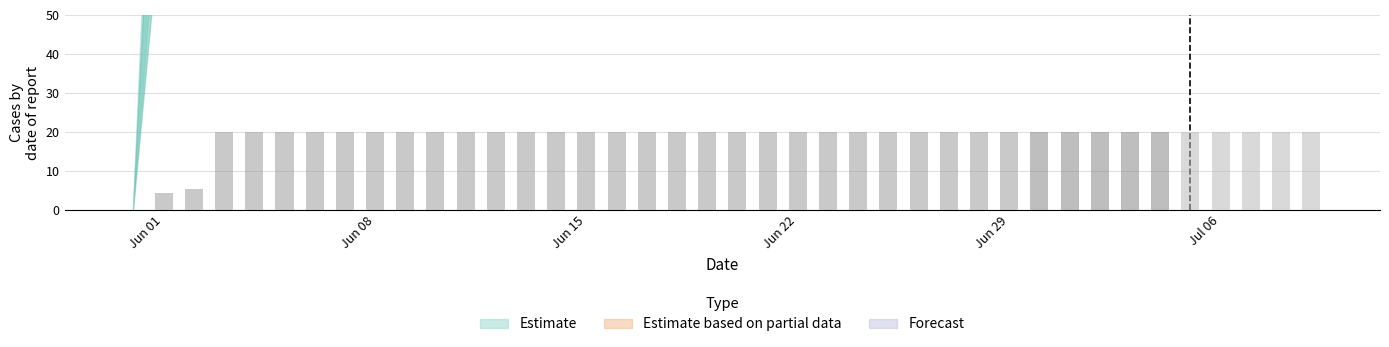

What is the sum of all values?

749.7